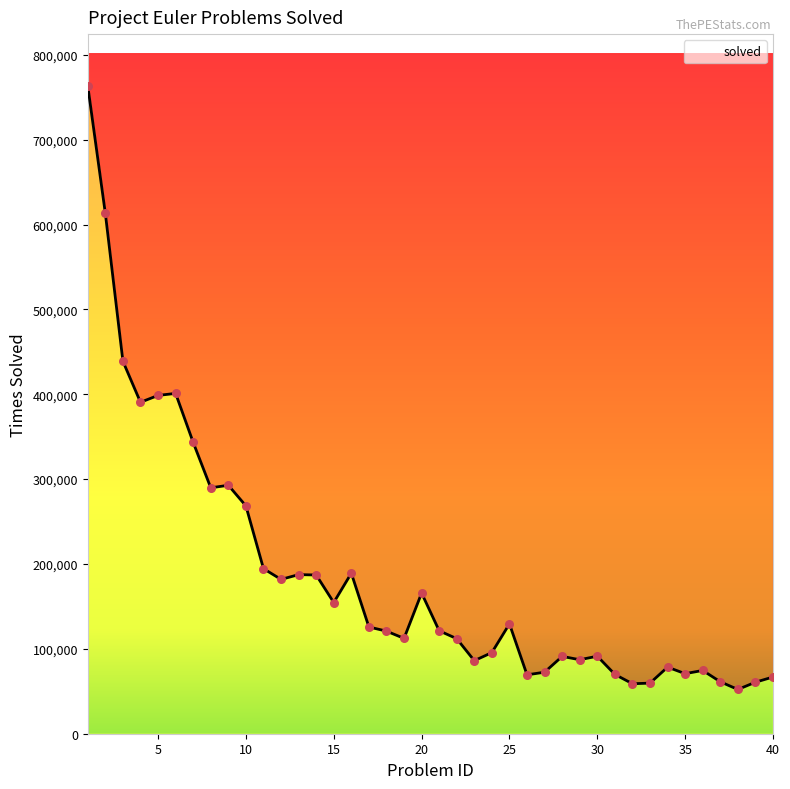

What is the ratio of the value at 28 to the value at 2?

0.1